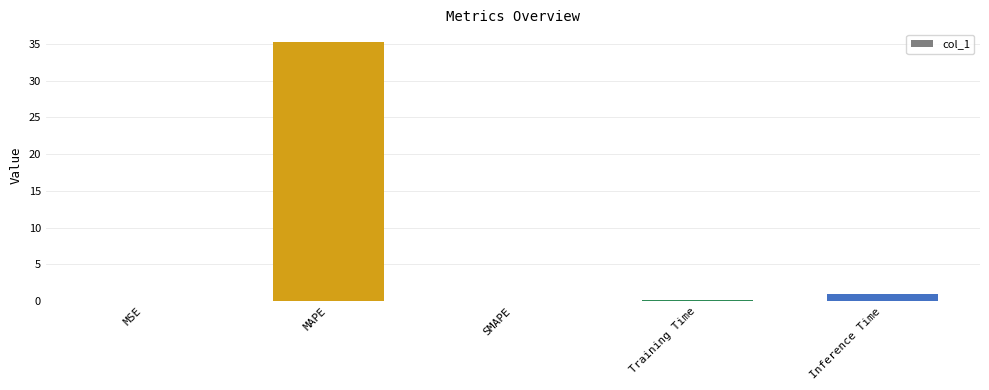

Which category has the highest value across all series?

MAPE